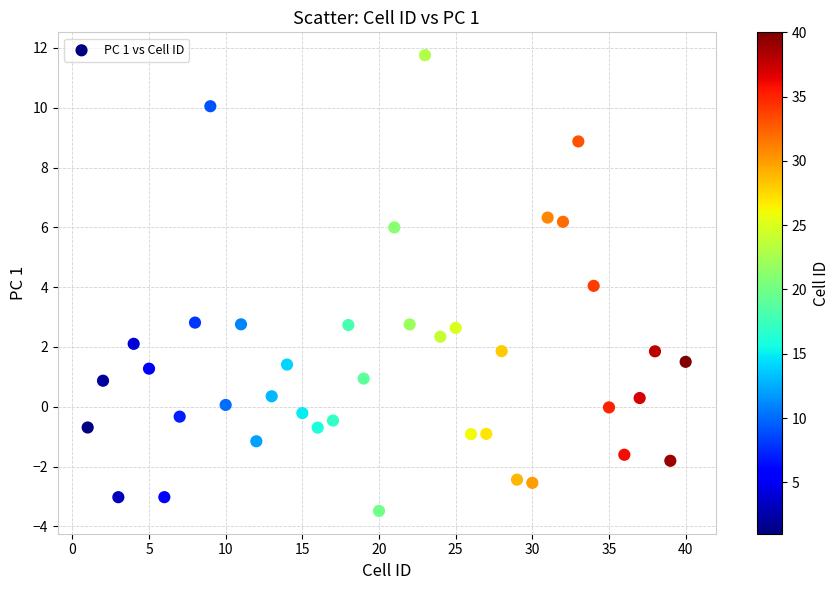

What is the range of Y values (max minus min)?

15.2